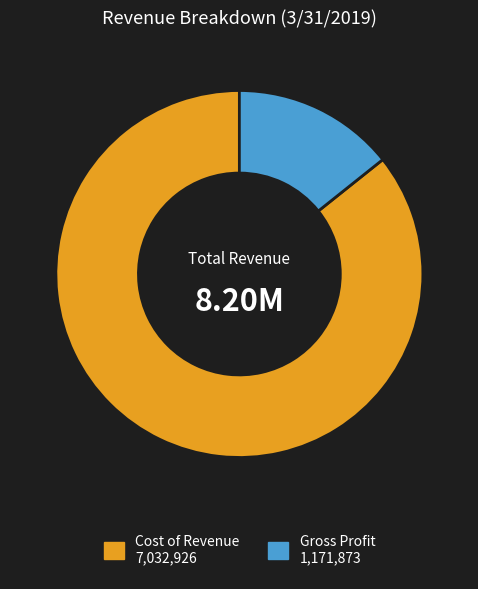

How many segments does this pie chart have?

2